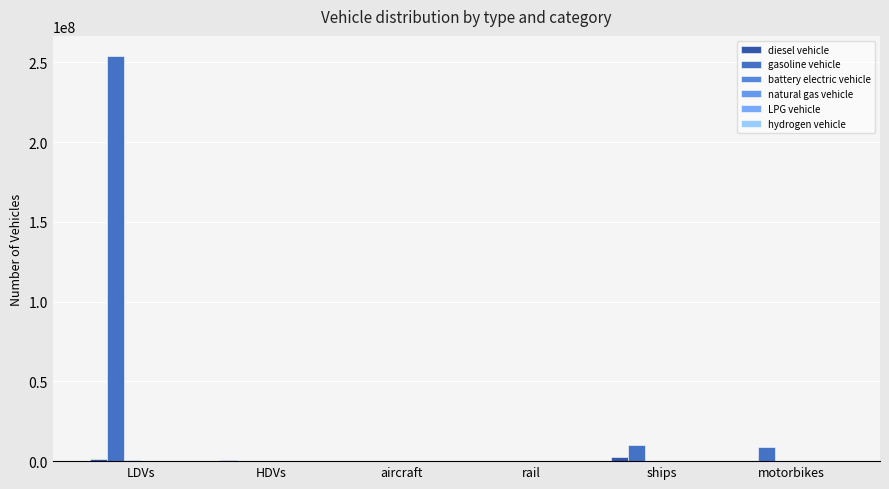

What is the label of the 6th bar from the right?

LDVs